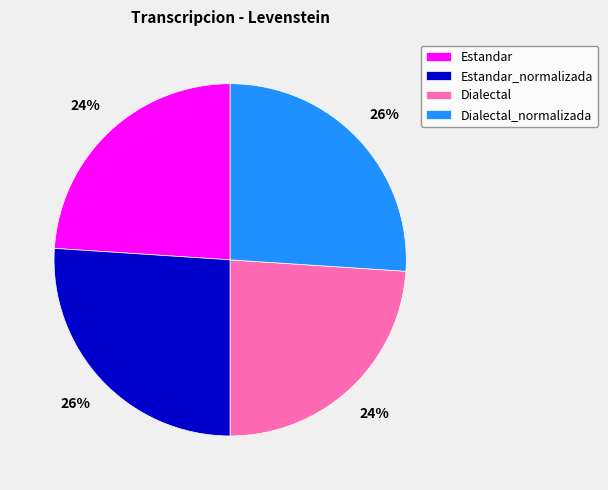

What is the ratio of the value at Dialectal_normalizada to the value at Estandar_normalizada?

1.0